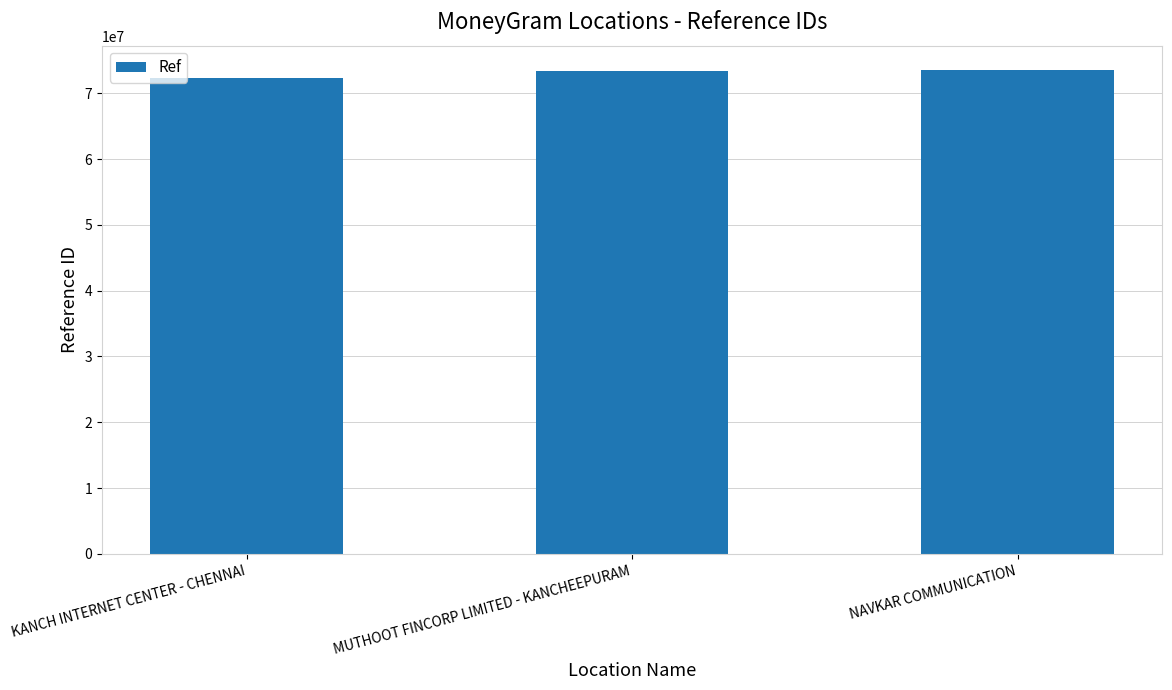

At which label is the value closest to 72932547?

MUTHOOT FINCORP LIMITED - KANCHEEPURAM